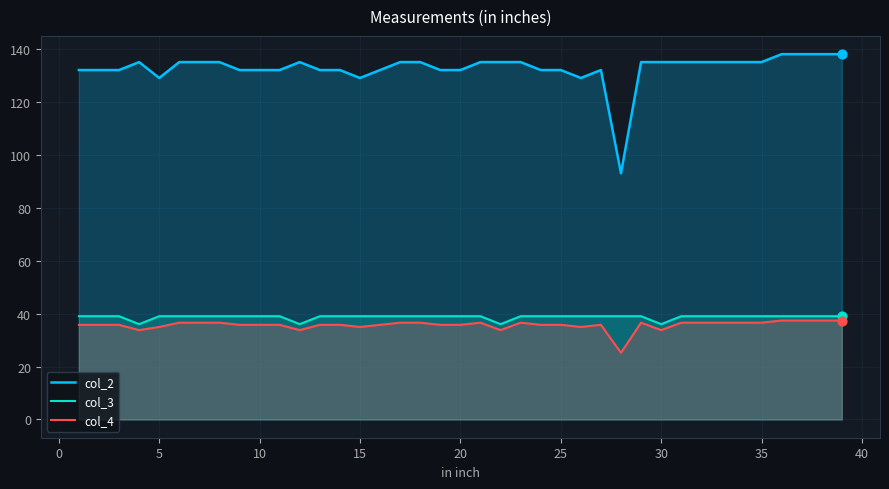

Which series contains the highest Y value?

col_2